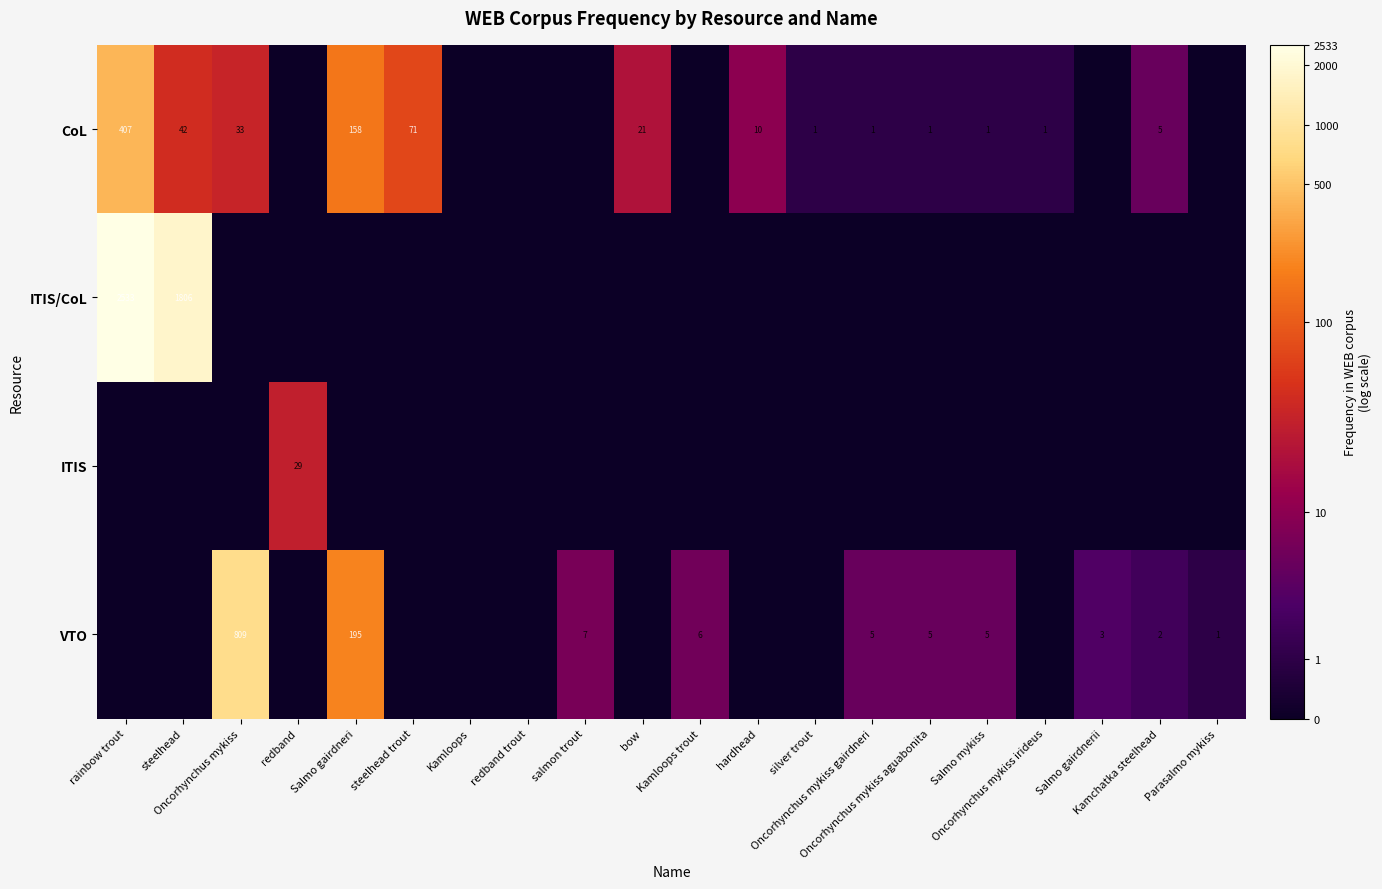

How many positive values does the CoL series have?

13